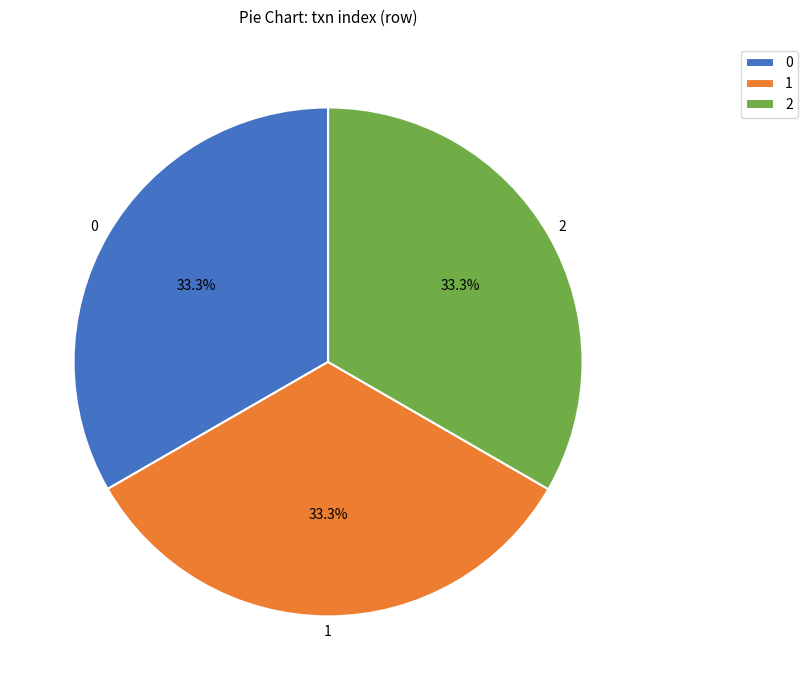

To the nearest percent, what portion does 2 represent?

33%